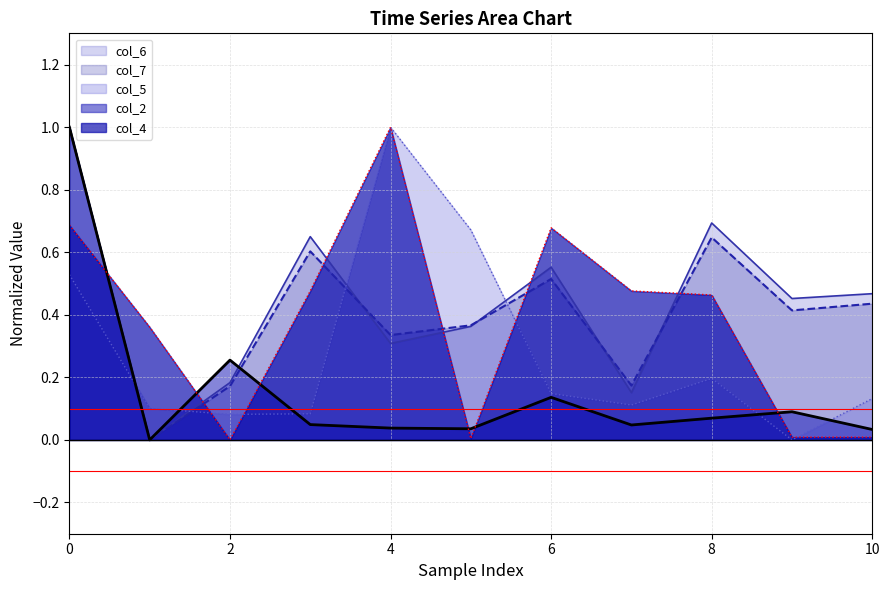

True or false: col_4 has more than 0 points higher than both neighbors.

True